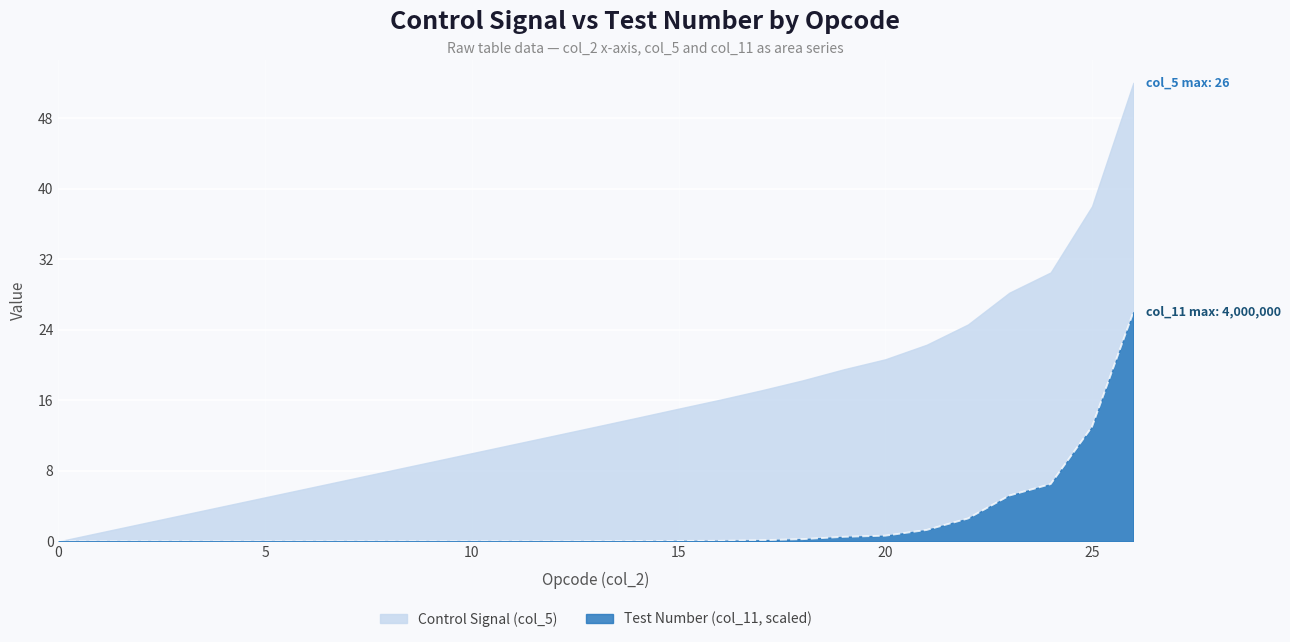

List the series in order of their overall mean, lowest first.

Test Number (col_11, scaled), Control Signal (col_5)